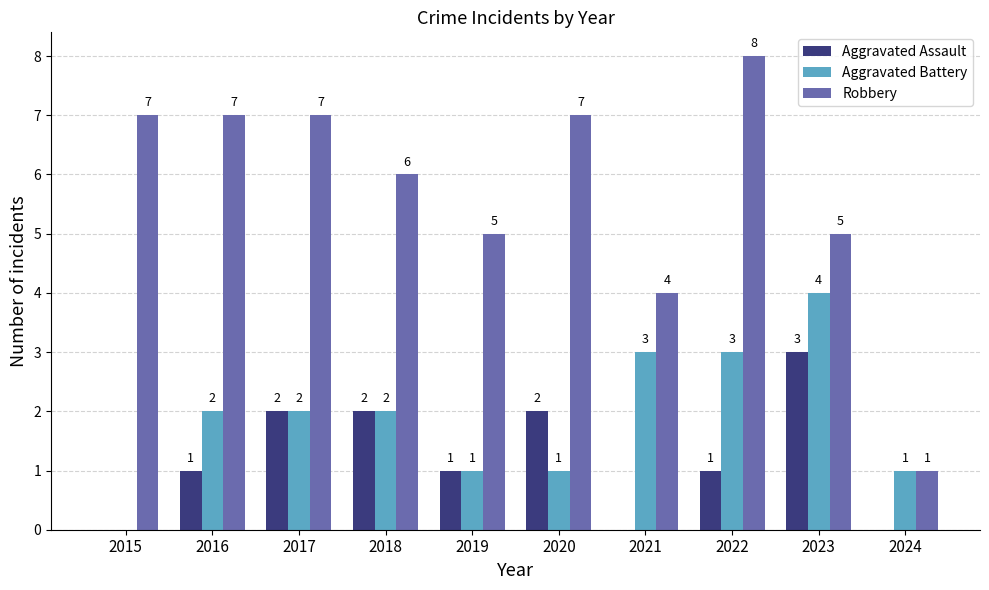

How many groups of bars are there?

10